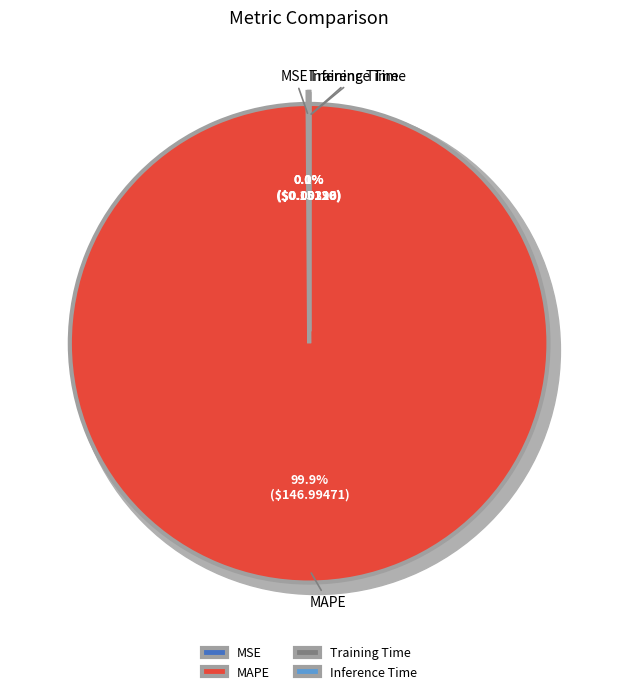

Which slice is the smallest?

Inference Time